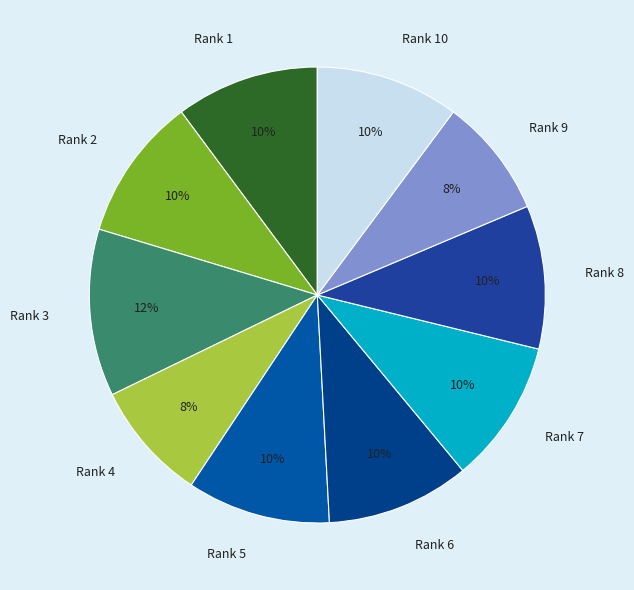

Is the sum of Rank 5 and Rank 1 greater than half?

No